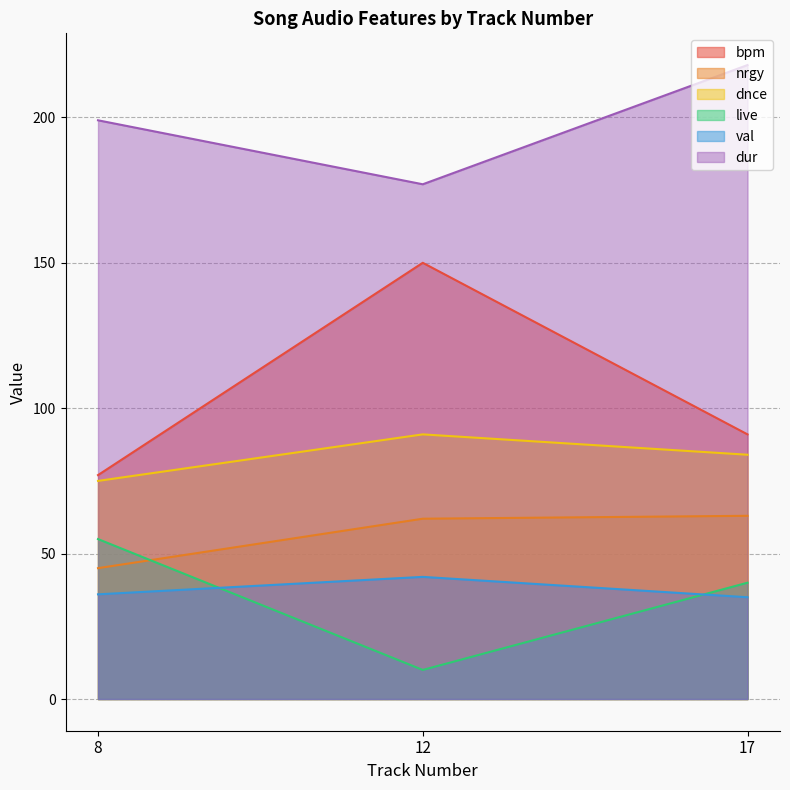

Count the number of categories in the chart.

3